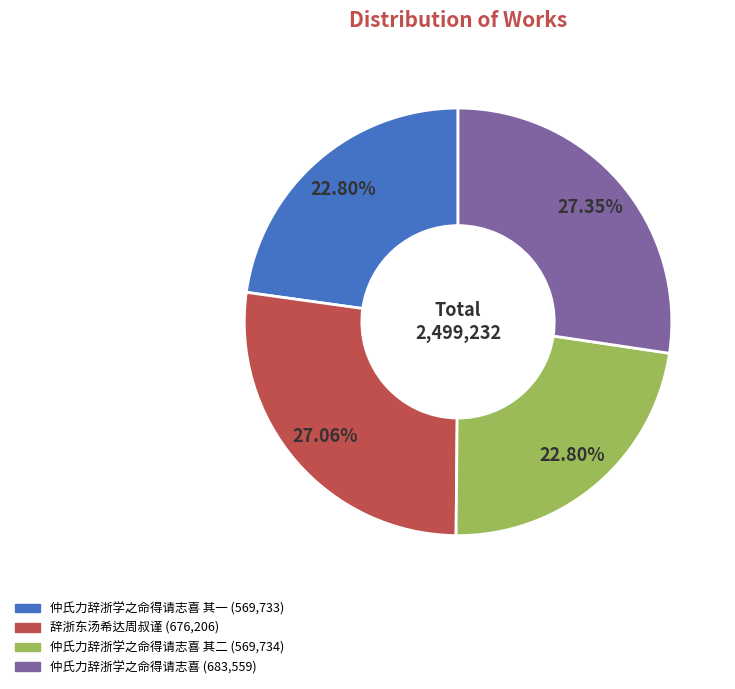

Does any single category account for the majority?

No